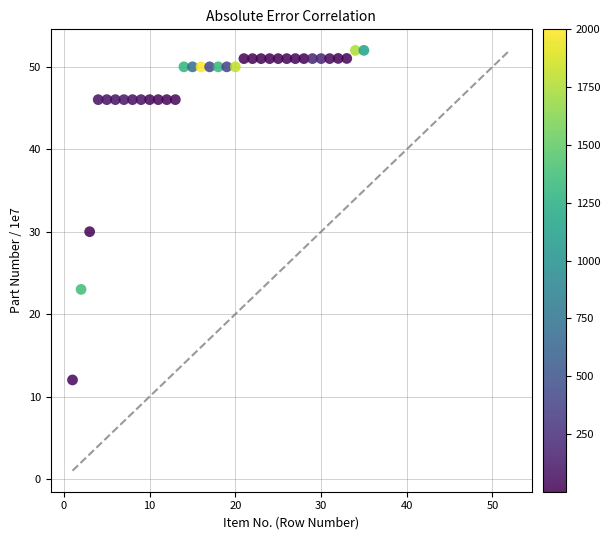

What is the range of X values (max minus min)?

34.0